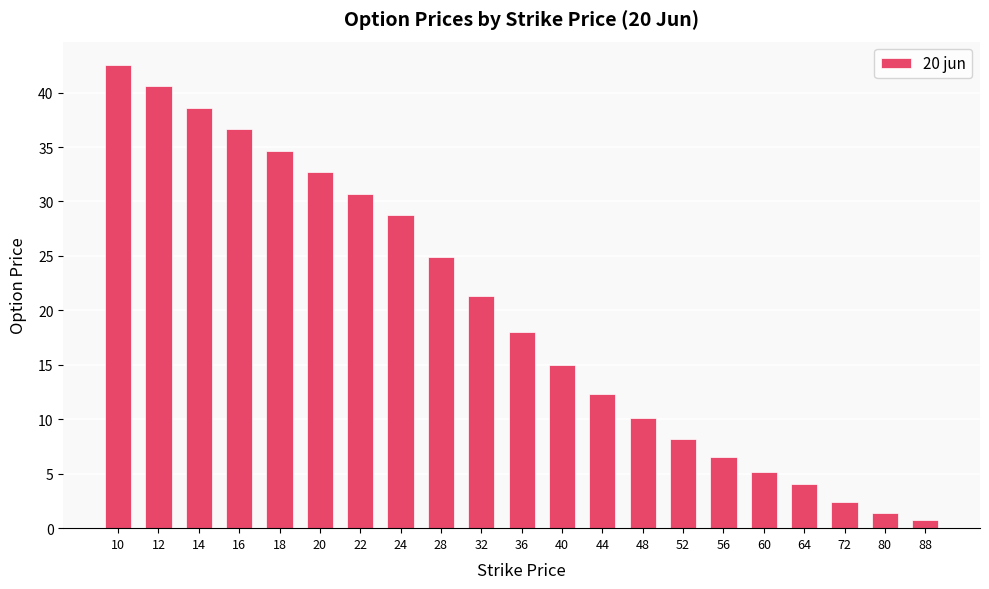

How many series are shown in this chart?

1